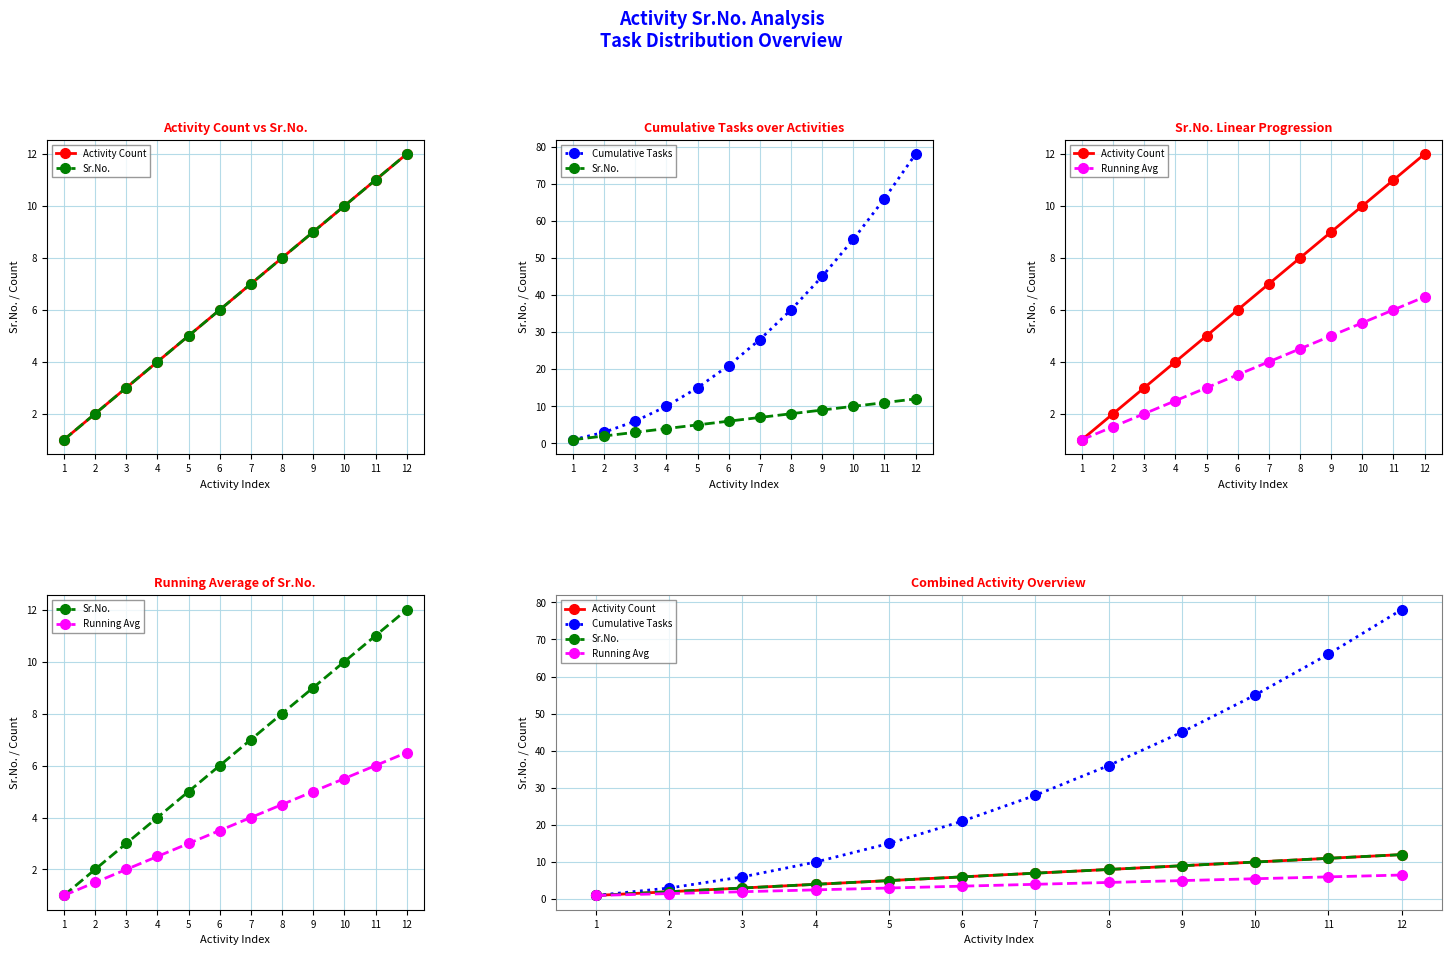

How many values in the Cumulative Tasks series are below 28?

6